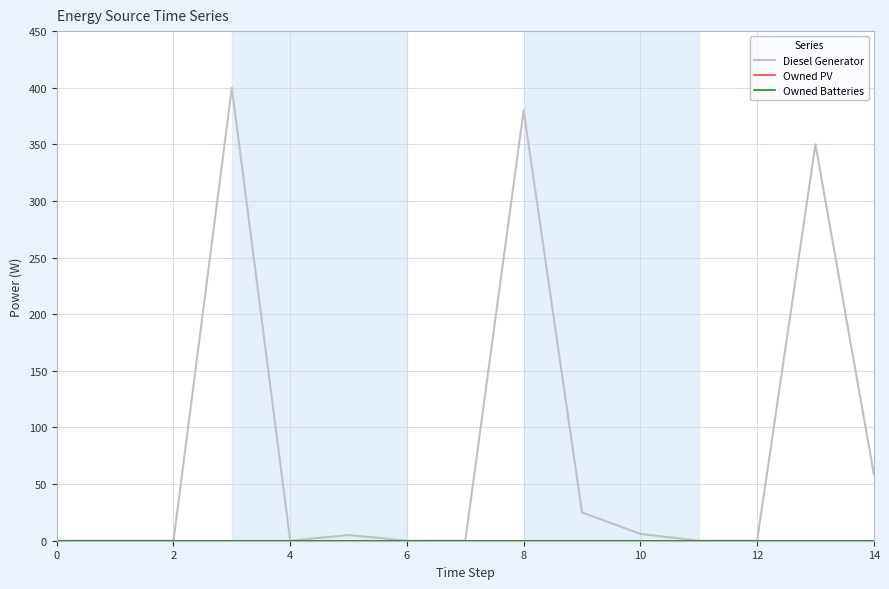

True or false: Diesel Generator and Owned PV cross at least once.

False